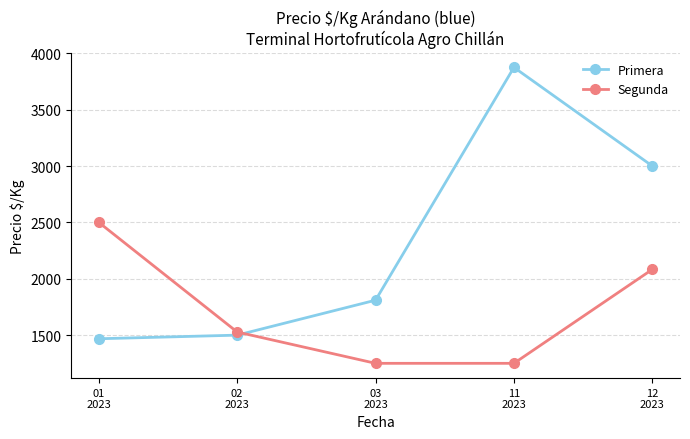

What is the label of the 1st point from the left?

01
2023